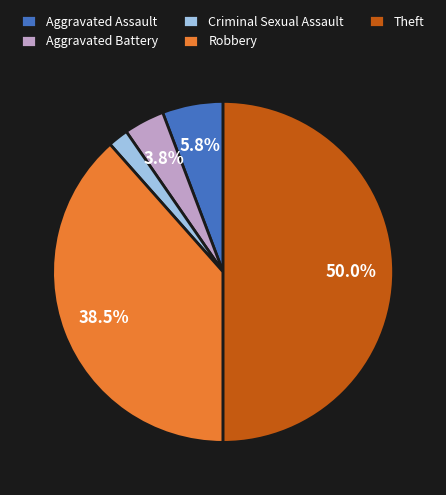

Combined, what portion of the pie is Aggravated Battery and Robbery?

42.3%